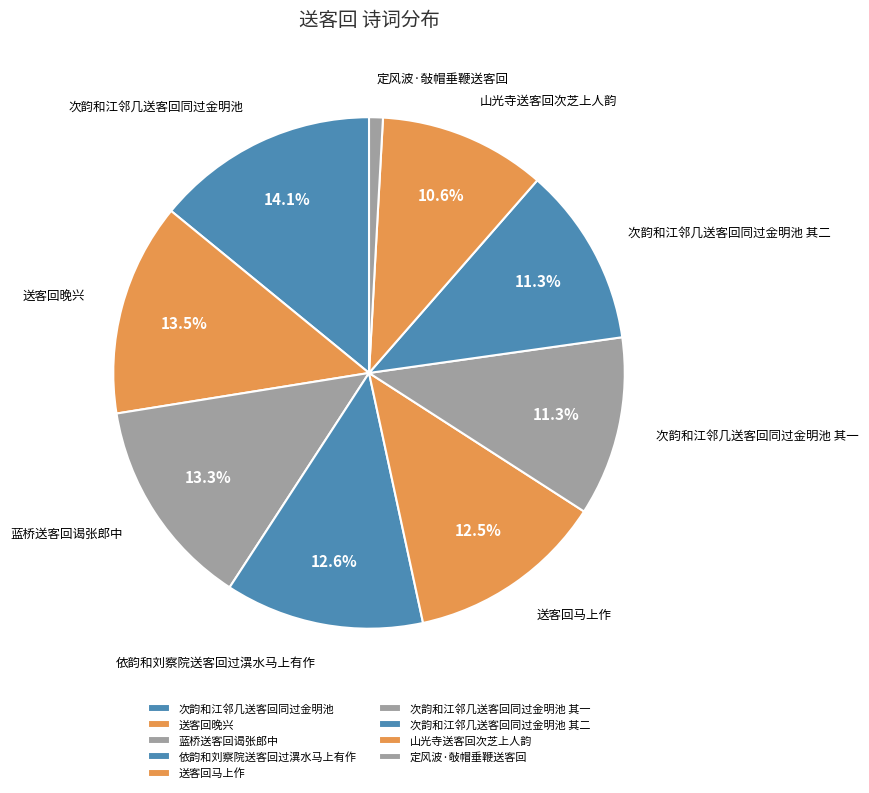

What is the ratio of the value at 山光寺送客回次芝上人韵 to the value at 次韵和江邻几送客回同过金明池 其二?

0.9